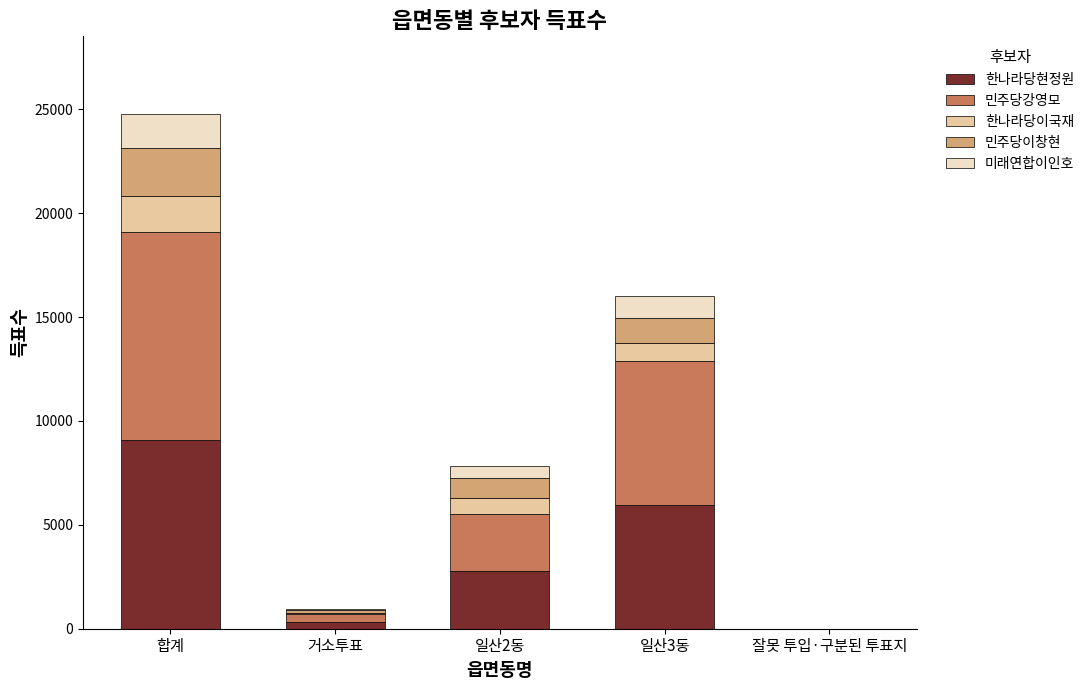

At which category is the sum across all series the highest?

합계